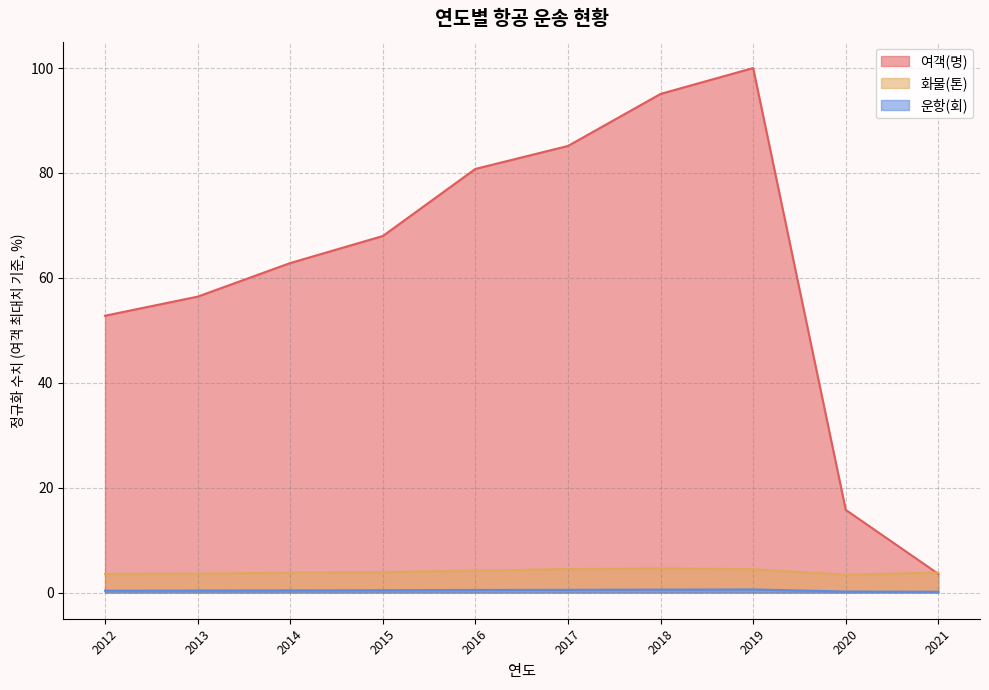

At which category does the chart reach its minimum across all series?

2021